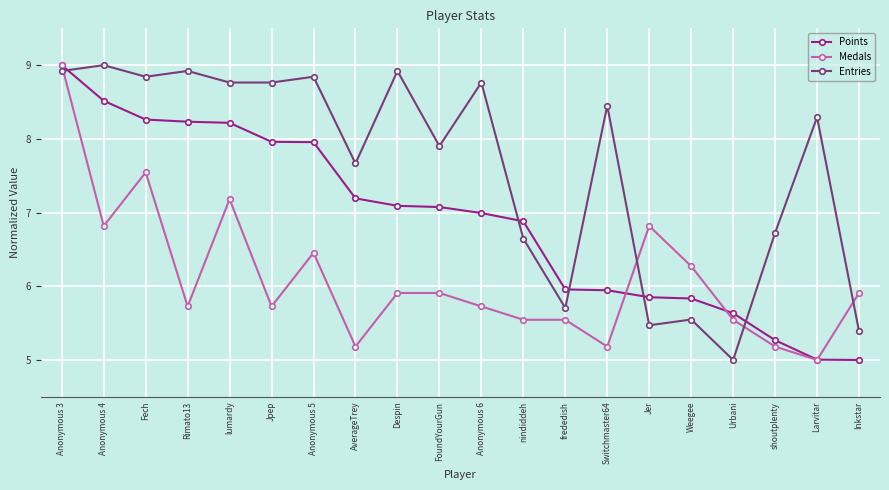

Rank the series by their average value, from lowest to highest.

Medals, Points, Entries